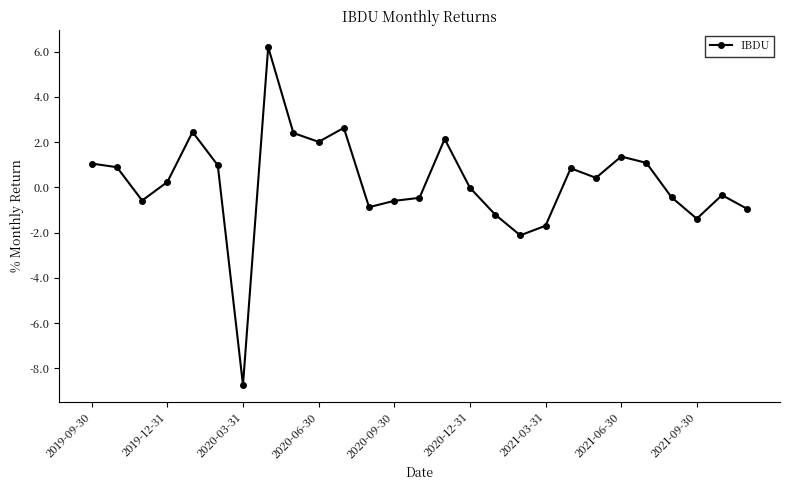

What is the value of the 21st point from the left?

0.4